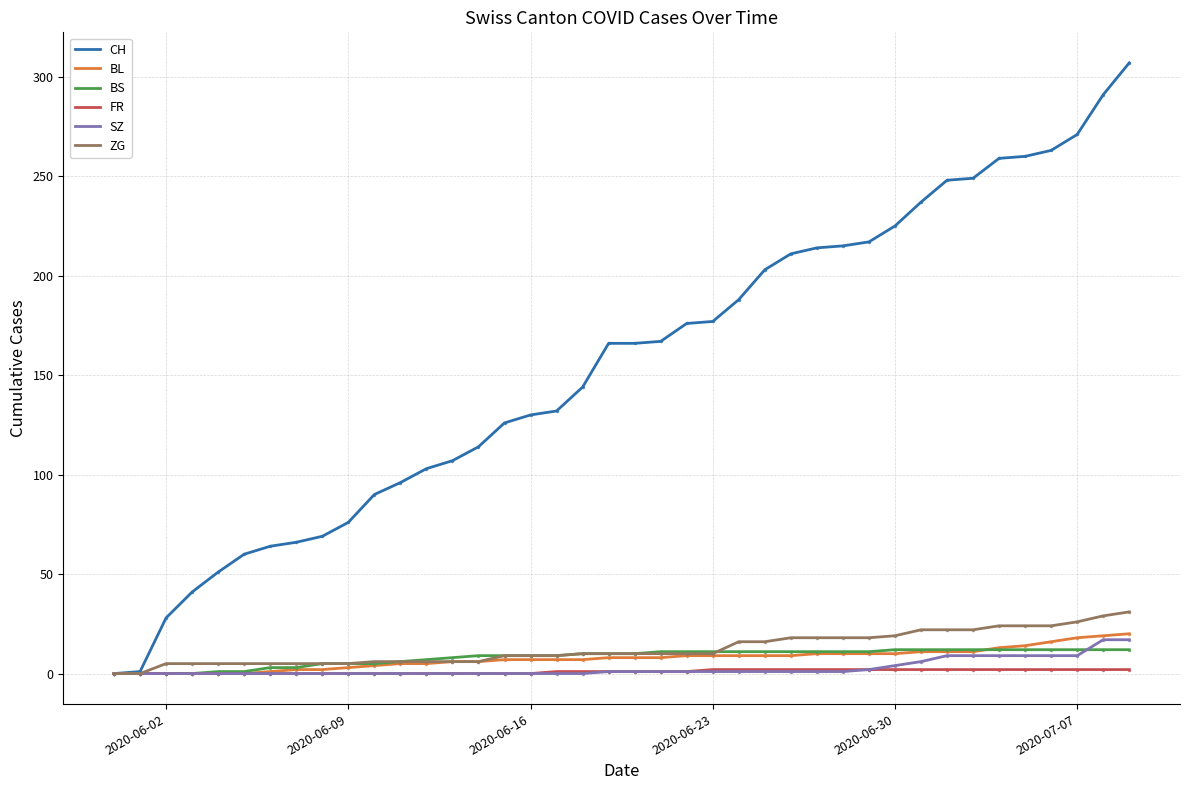

Which series has the largest range (max minus min)?

CH